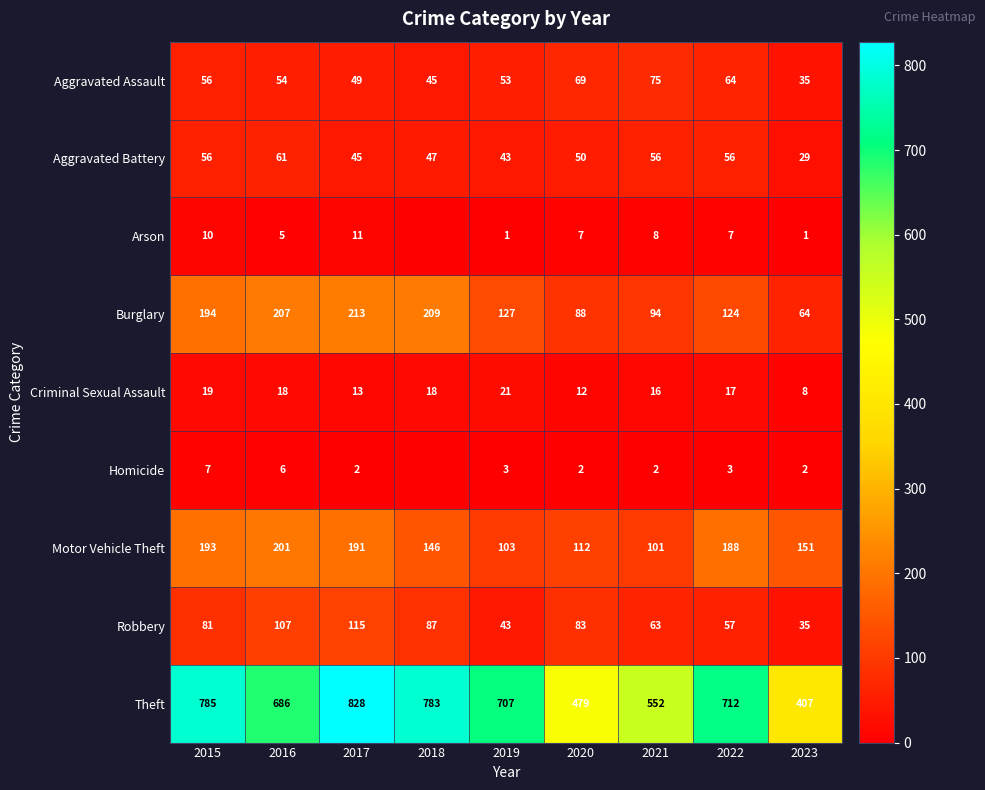

What is the difference between the second highest and second lowest values in the Motor Vehicle Theft series?

90